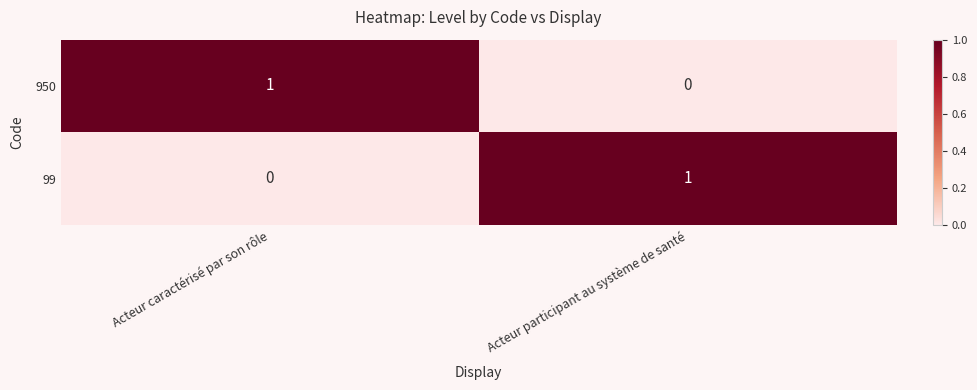

At which label is 99 closest to 0?

Acteur caractérisé par son rôle